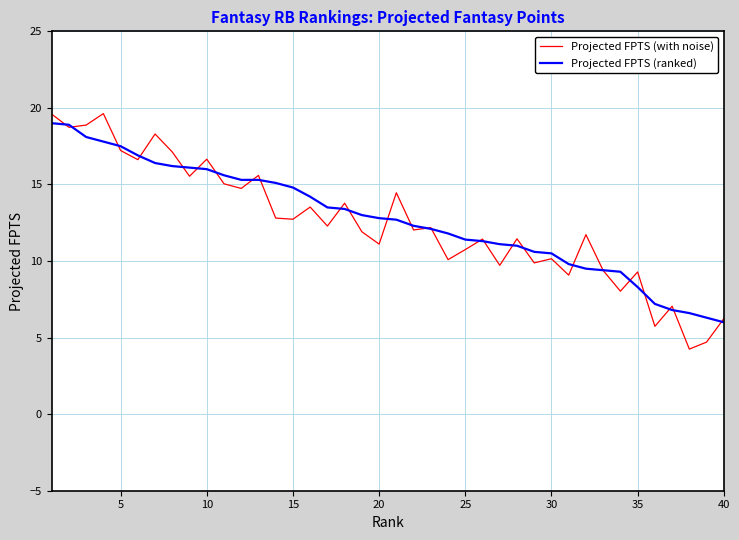

What is the sum of all Projected FPTS (ranked) values?

509.9